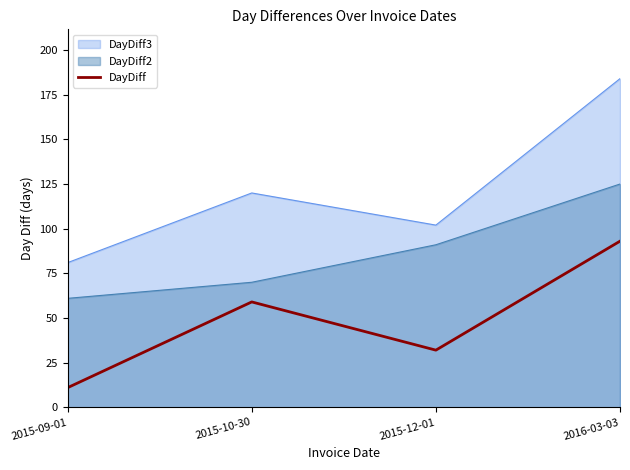

Rank the categories by value from lowest to highest.

2015-09-01, 2015-12-01, 2015-10-30, 2016-03-03